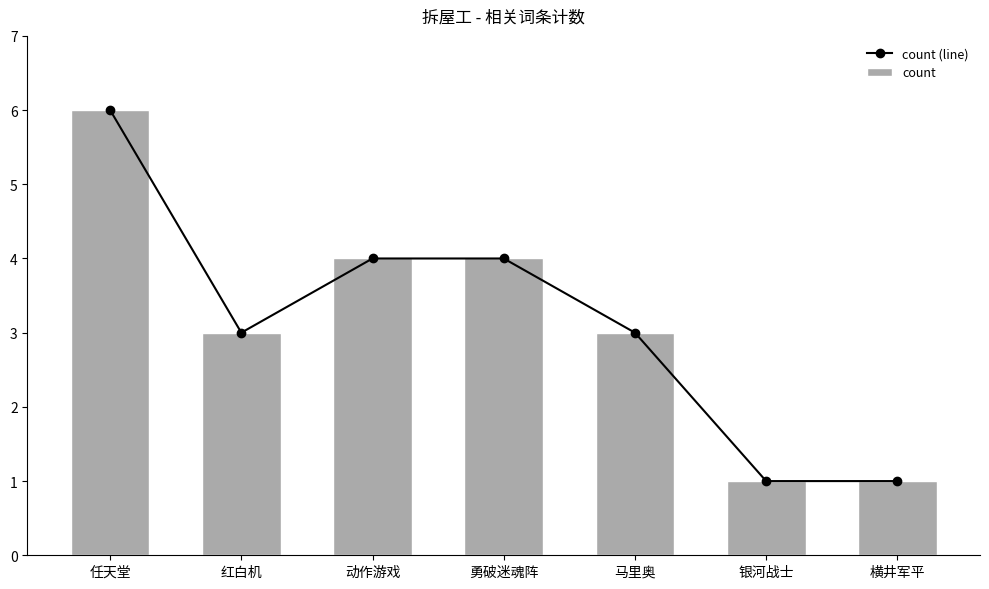

What is the label of the 5th bar from the left?

马里奥